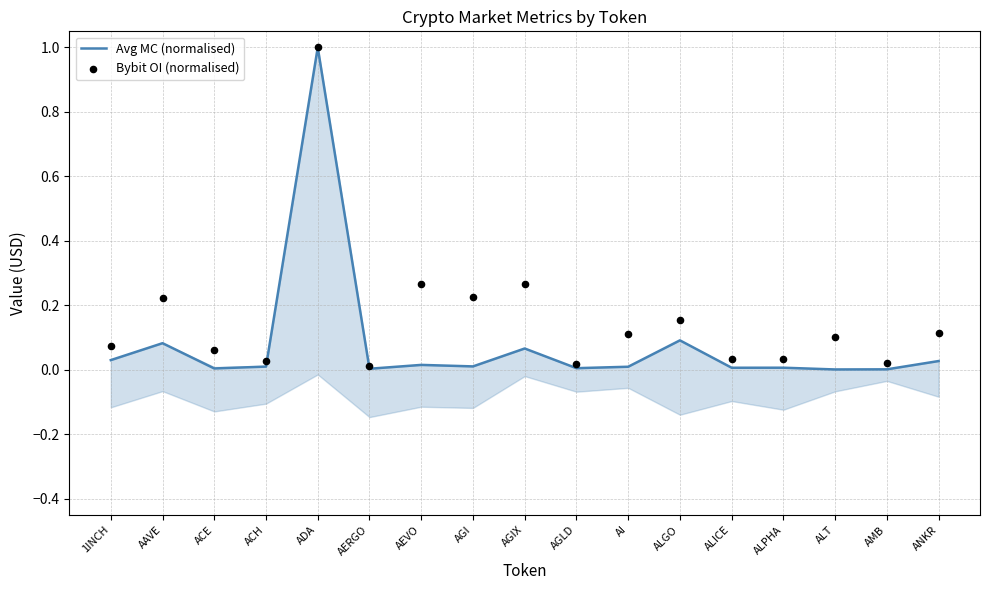

What are all the series names shown in the legend?

Avg MC (normalised), Bybit OI (normalised)